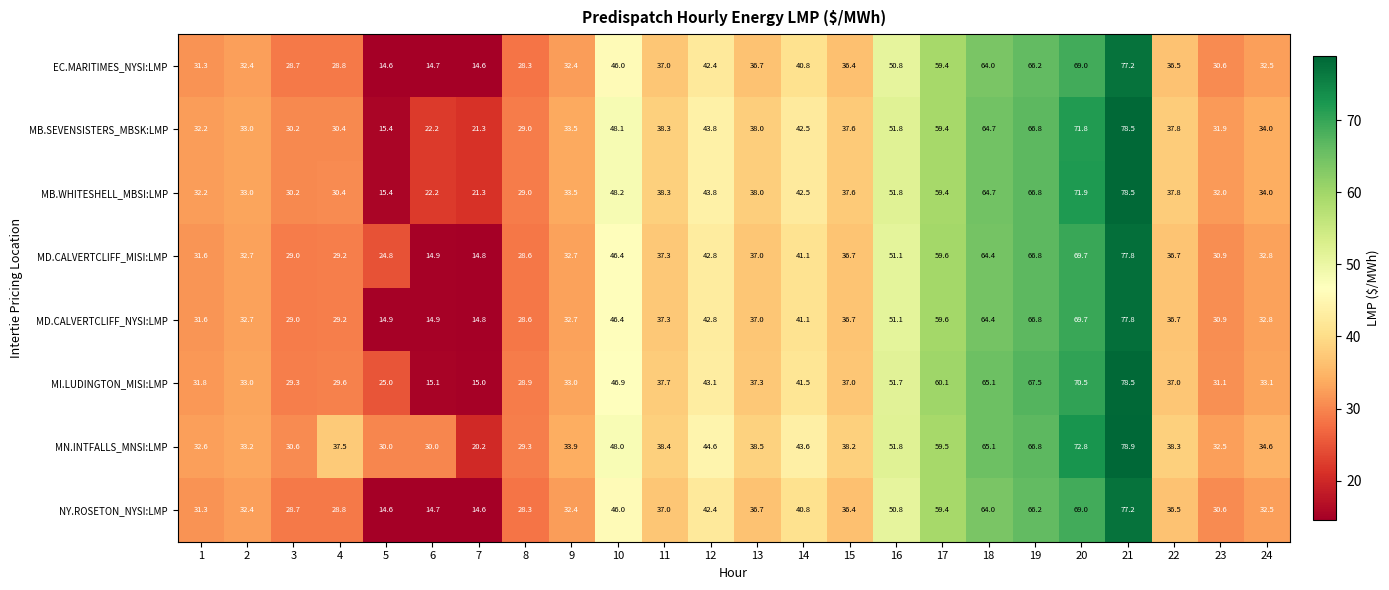

What is the sum of all MD.CALVERTCLIFF_MISI:LMP values?

969.4